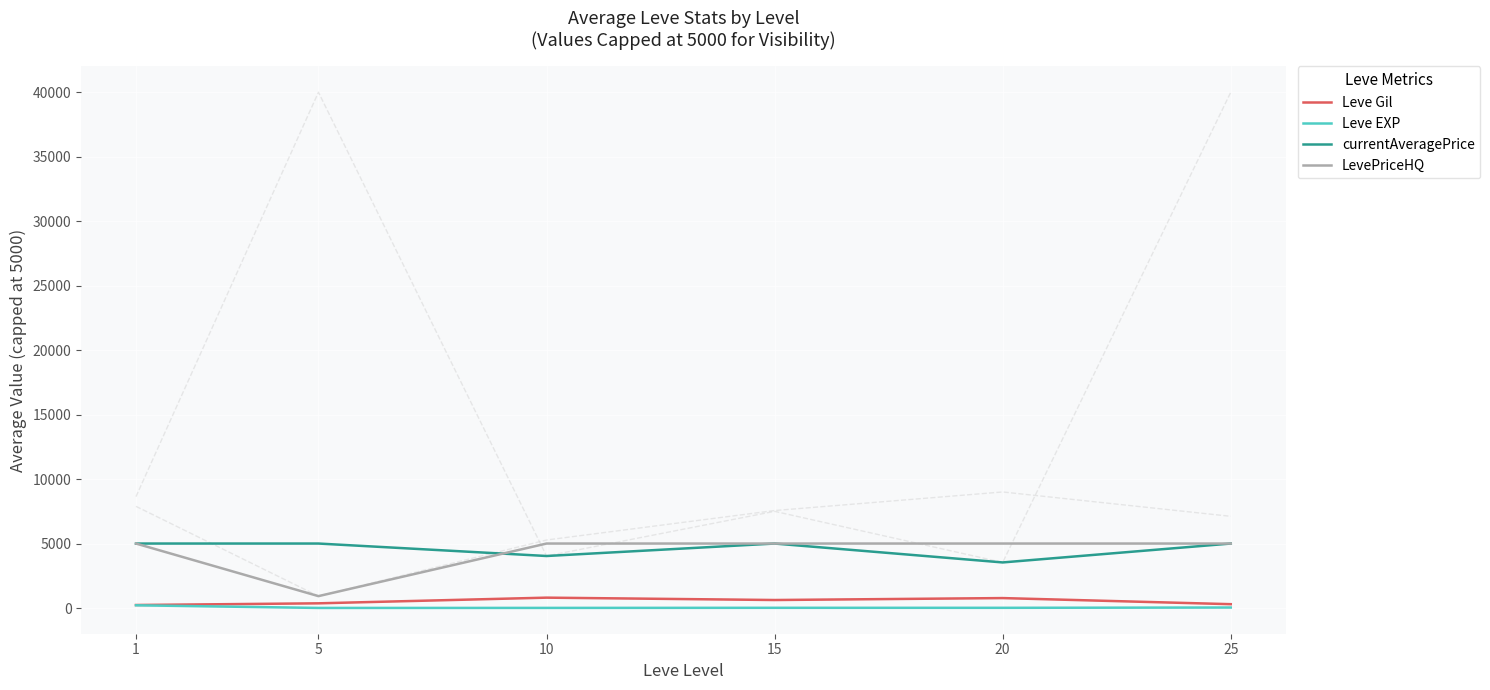

Read the LevePriceHQ value at 25.

5000.0